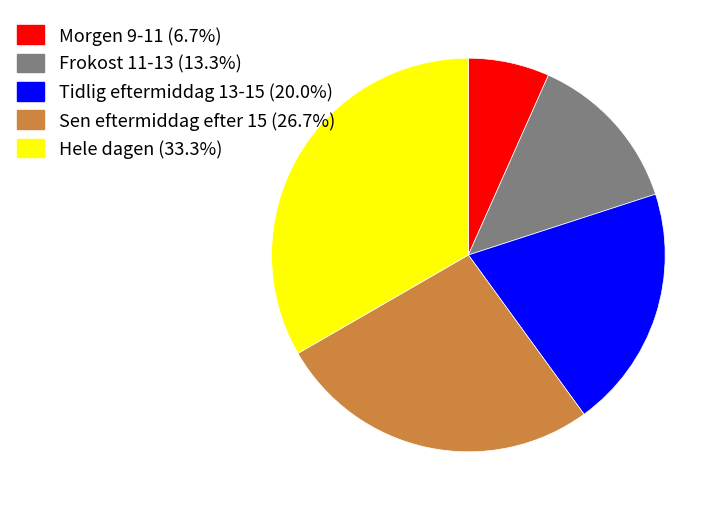

Combined, do Hele dagen and Tidlig eftermiddag 13-15 account for over 50%?

Yes